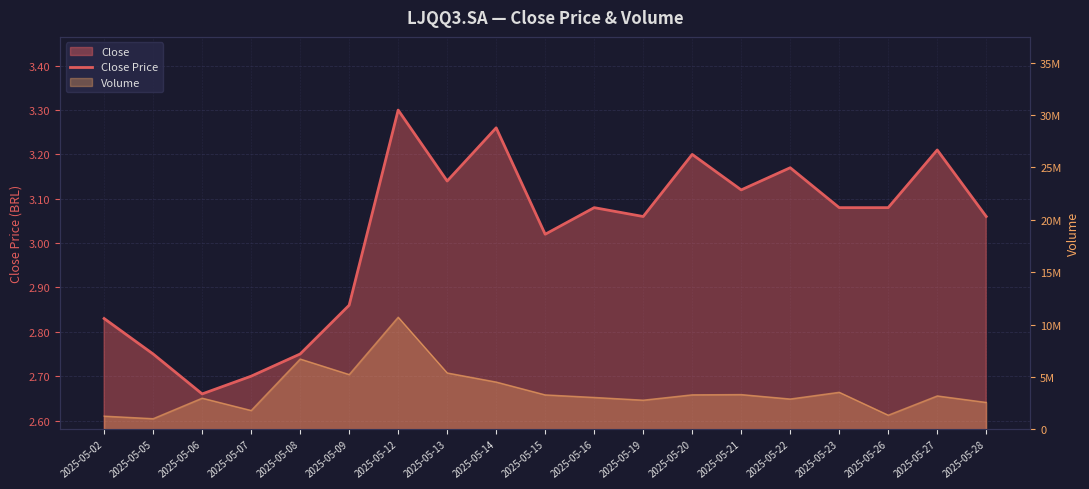

Reading right to left, transcribe all the data shown in this chart.

2025-05-28=3.1	2025-05-27=3.2	2025-05-26=3.1	2025-05-23=3.1	2025-05-22=3.2	2025-05-21=3.1	2025-05-20=3.2	2025-05-19=3.1	2025-05-16=3.1	2025-05-15=3.0	2025-05-14=3.3	2025-05-13=3.1	2025-05-12=3.3	2025-05-09=2.9	2025-05-08=2.8	2025-05-07=2.7	2025-05-06=2.7	2025-05-05=2.8	2025-05-02=2.8